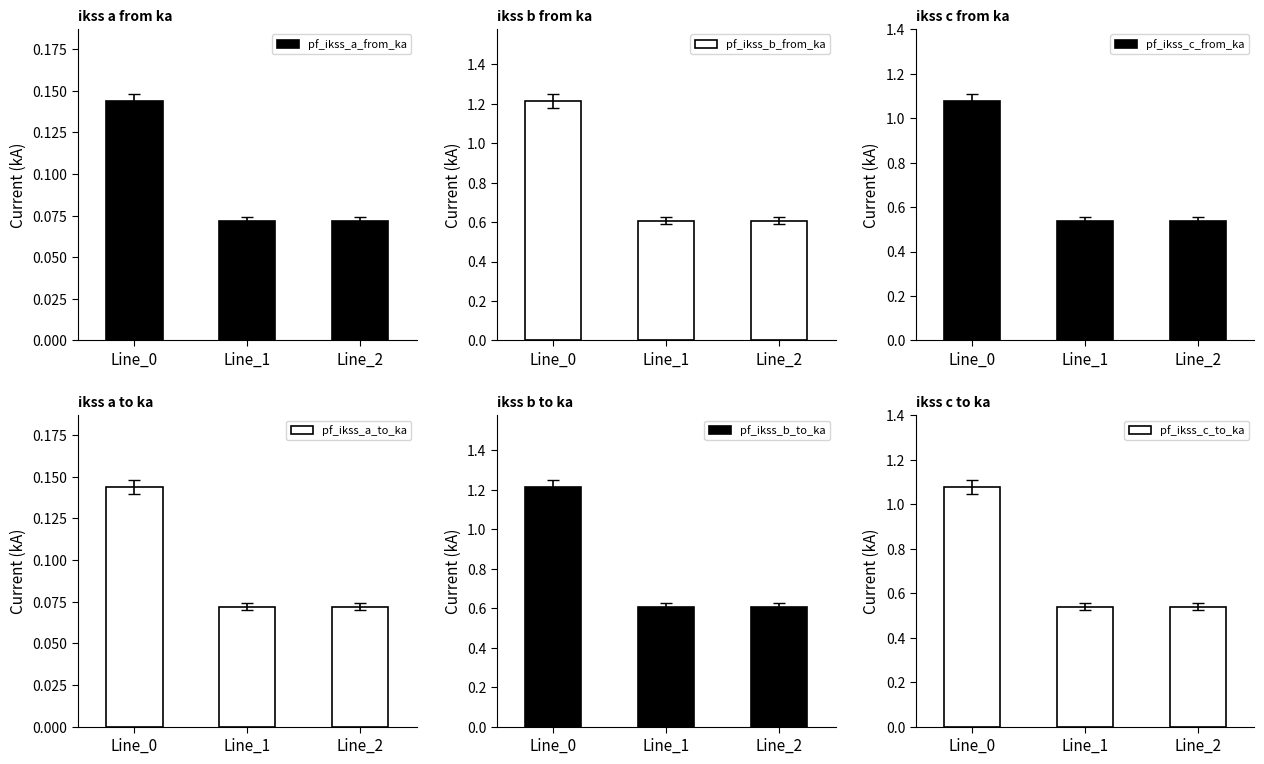

What is the approximate value of pf_ikss_a_from_ka at Line_0?

0.1